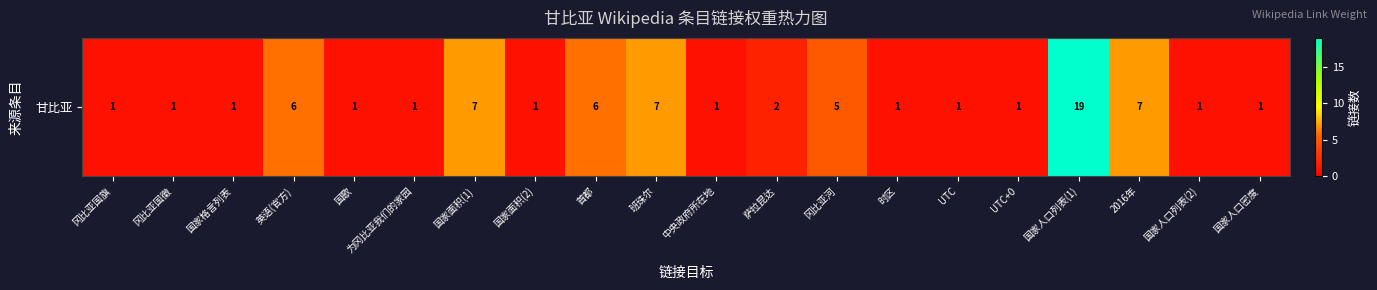

What is the ratio of the value at 为冈比亚我们的家园 to the value at 中央政府所在地?

1.0